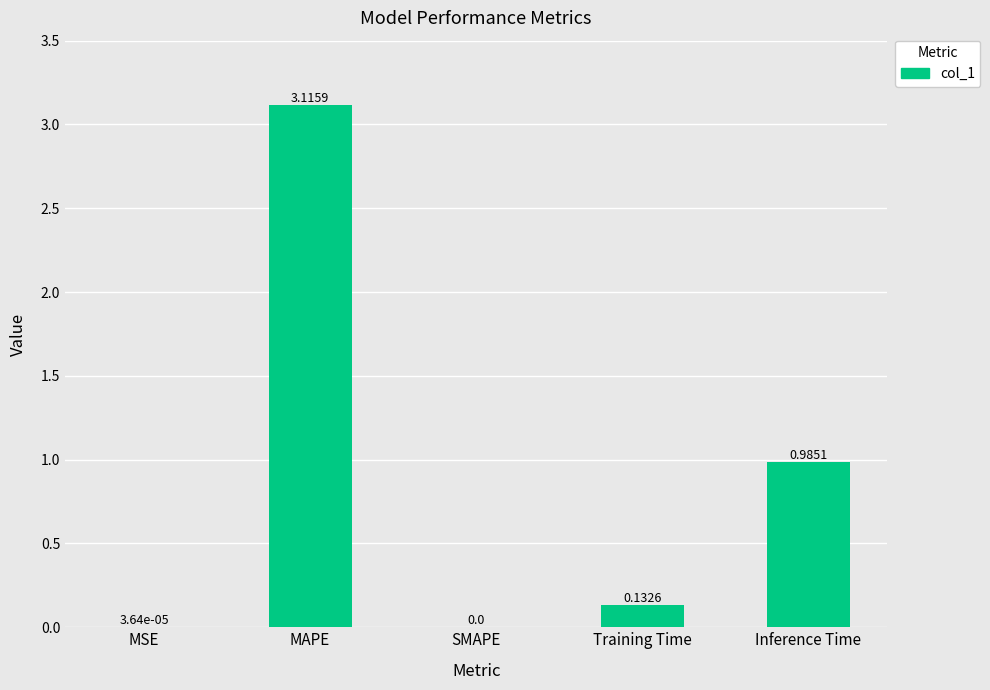

True or false: the data shows 0.0 at SMAPE.

True